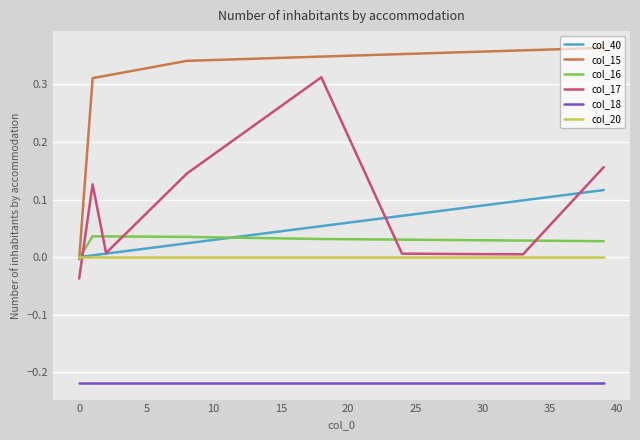

Which series has the largest total across all categories?

col_15